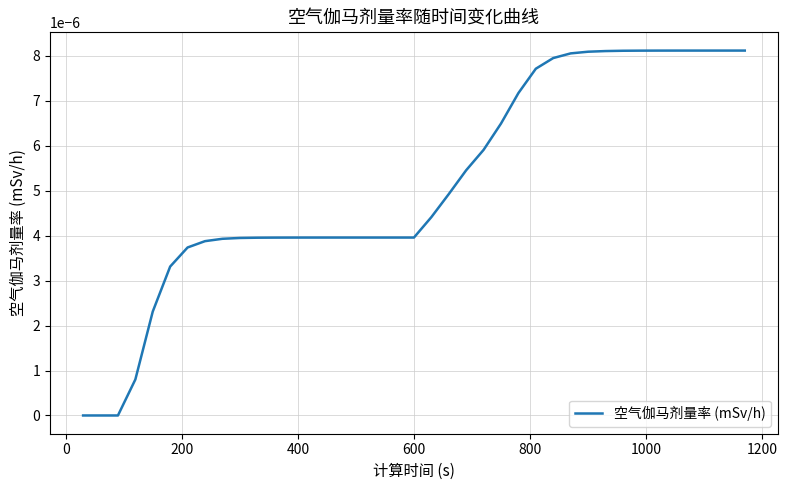

How many lines are shown in the chart?

1